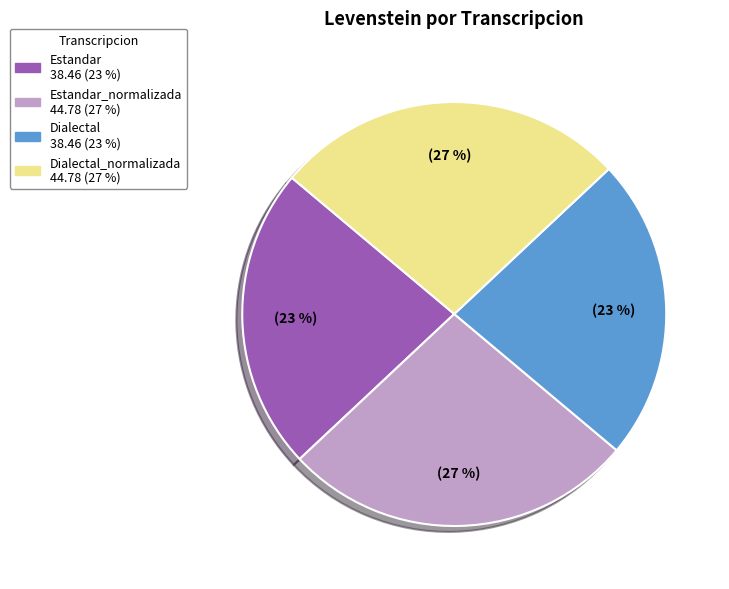

To the nearest percent, what is the difference between the largest and smallest slice percentages?

4%